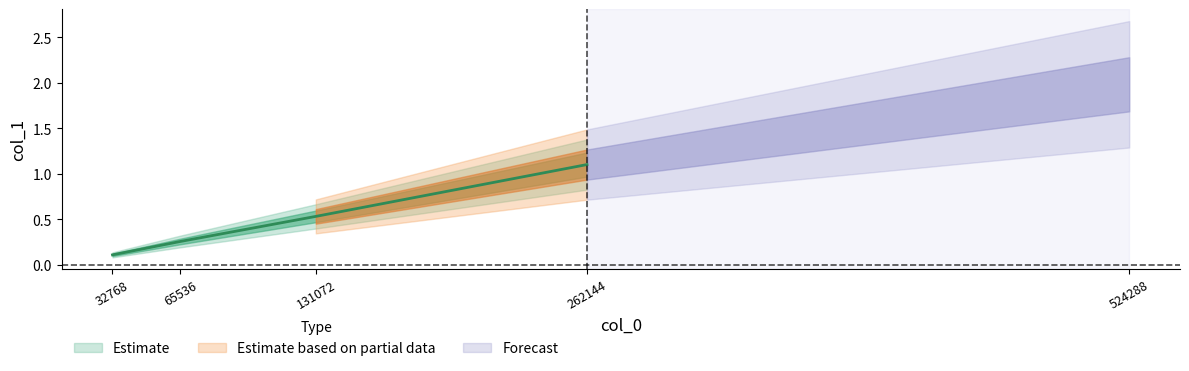

What is the difference between the values at 65536 and 131072?

0.3